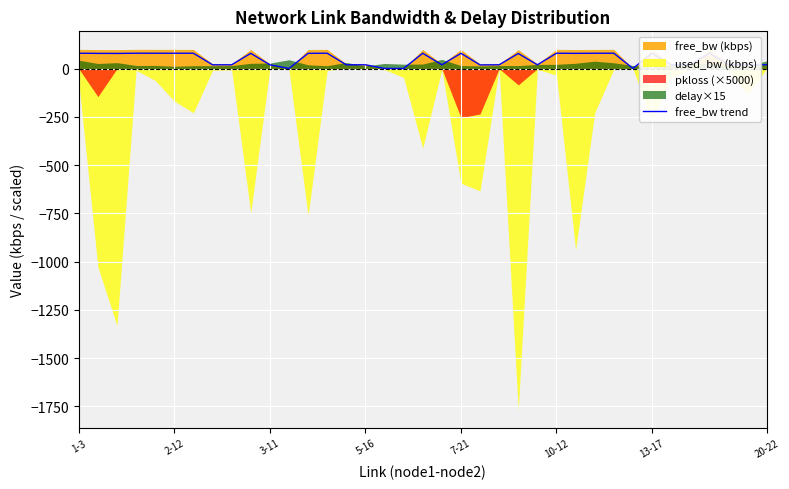

How many categories are shown in the chart?

37